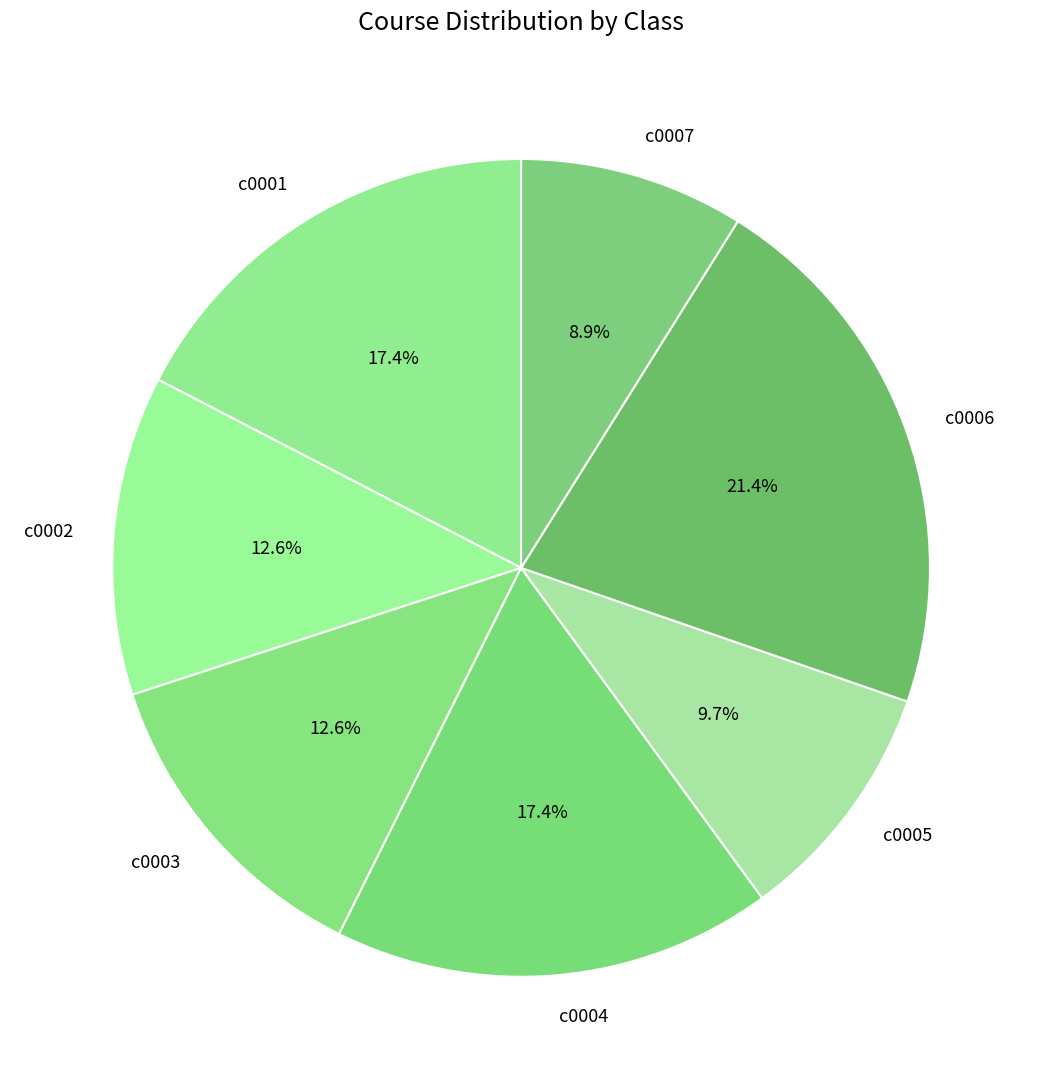

Do c0001 and c0003 together represent more than half of the pie?

No